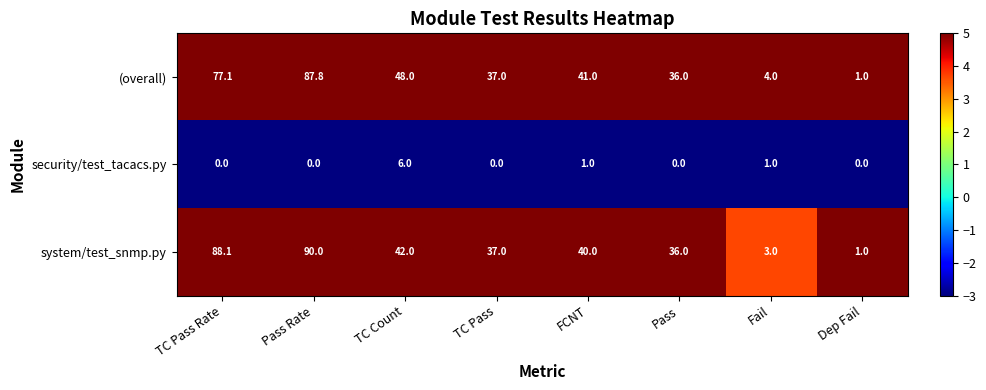

At which label does (overall) first exceed 41?

TC Pass Rate